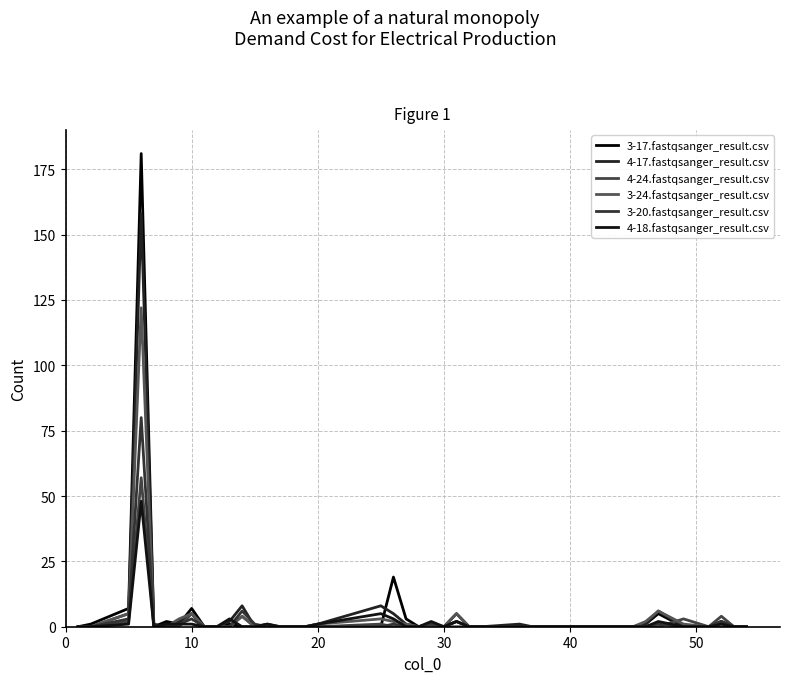

True or false: 3-24.fastqsanger_result.csv has more than 1 points higher than both neighbors.

True